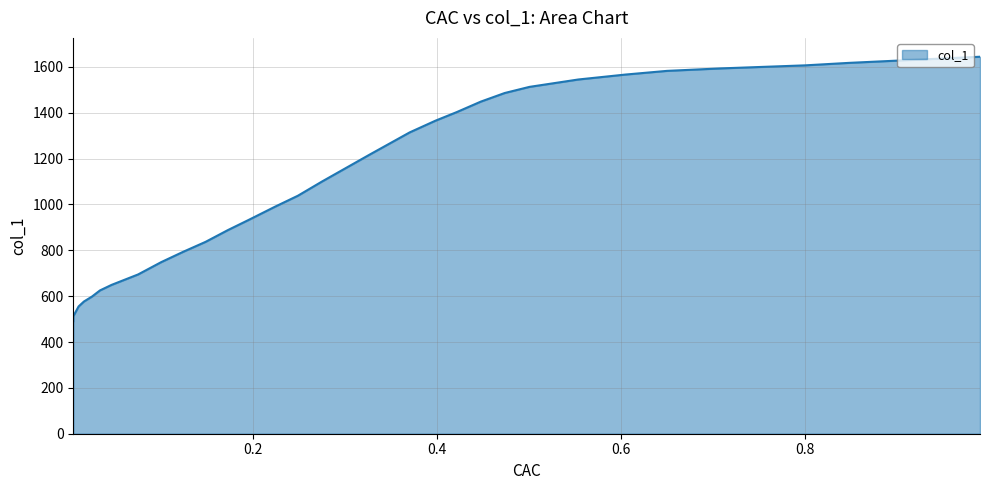

Approximately how many times larger is the value at 0.3266 compared to 0.0997?

1.6